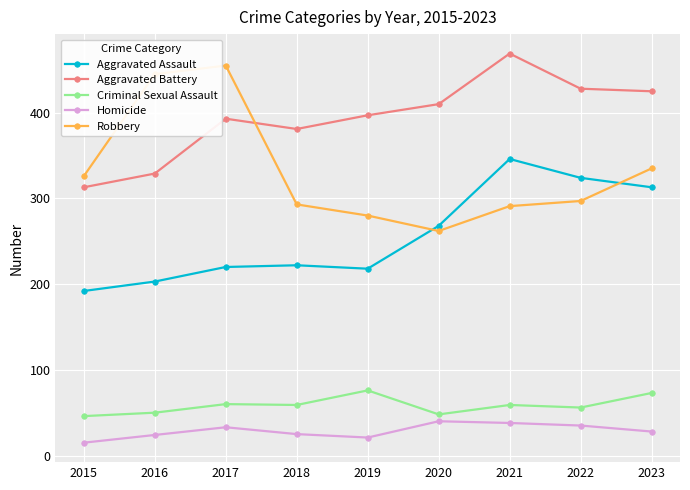

What is the difference between the highest and lowest values at 2019?

376